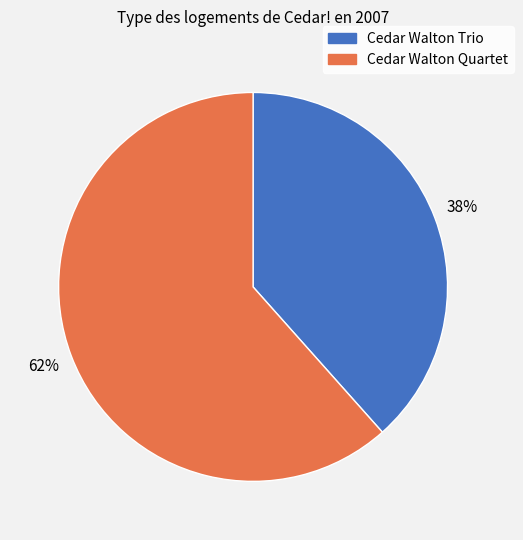

To the nearest percent, what percentage of the pie is Cedar Walton Quartet?

62%